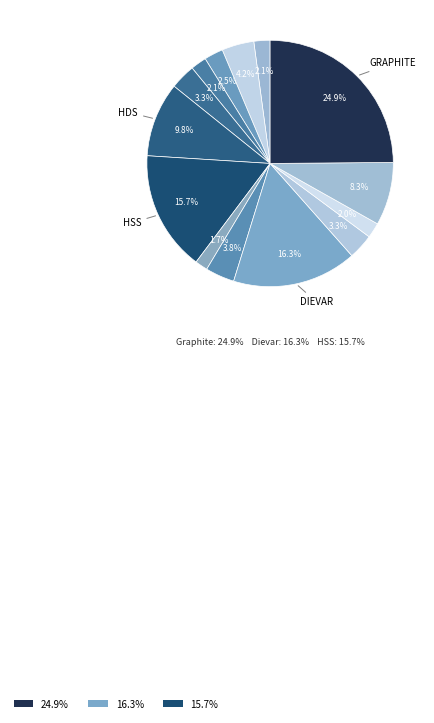

How many segments does this pie chart have?

14